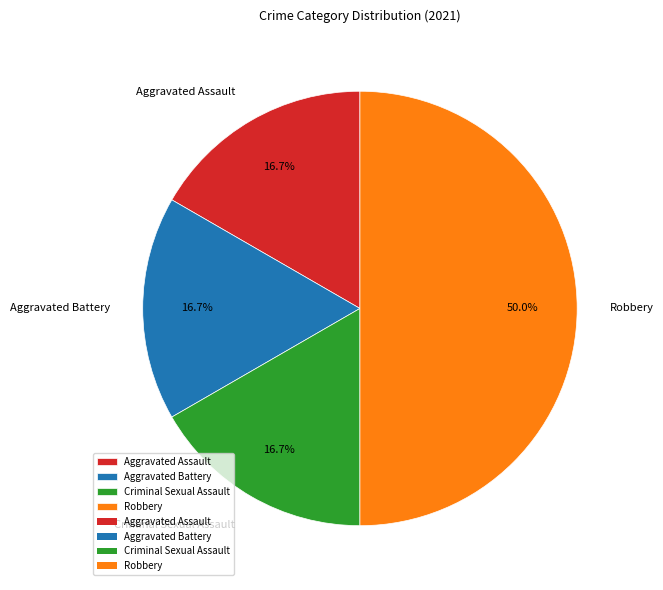

Which slice is the largest?

Robbery